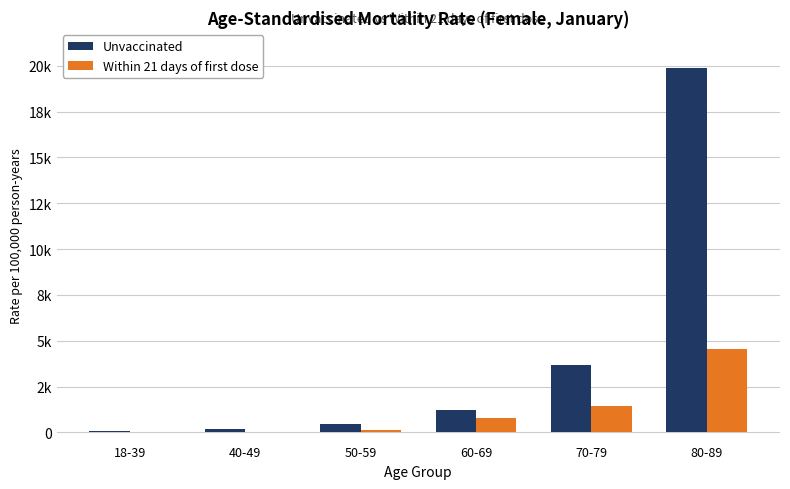

What are all the series names shown in the legend?

Unvaccinated, Within 21 days of first dose